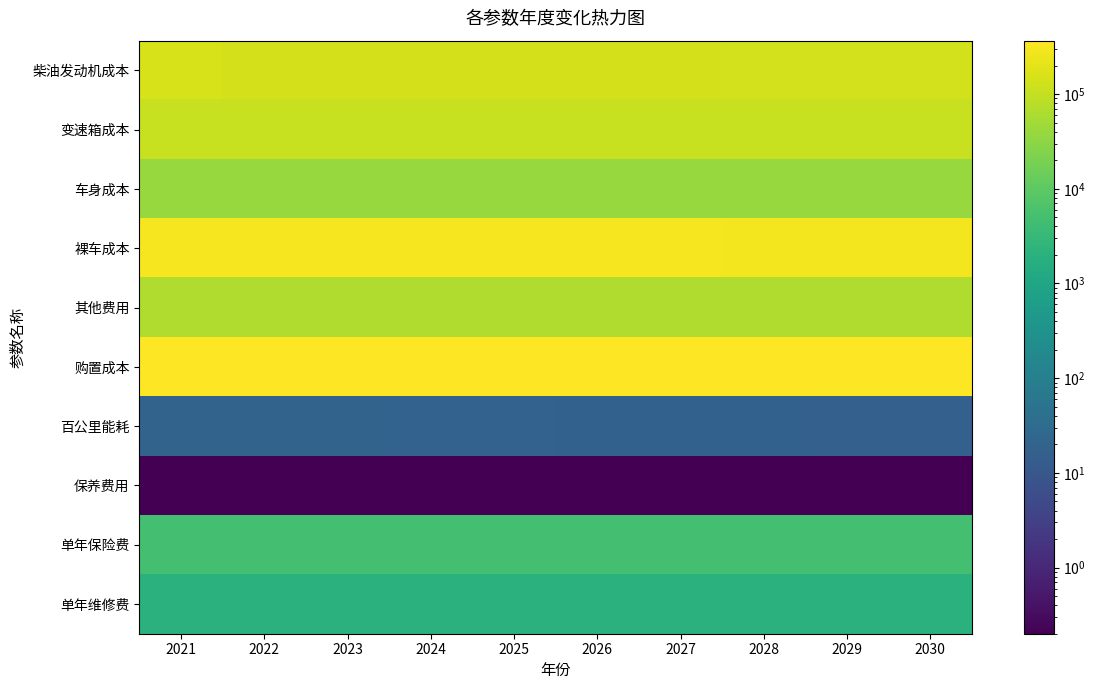

Reading right to left, extract all data points from this chart.

柴油发动机成本: 2030=136755.3	2029=138136.7	2028=139532.0	2027=140941.4	2026=142365.0	2025=143803.1	2024=145255.6	2023=146722.9	2022=148204.9	2021=149701.9
变速箱成本: 2030=112276.4	2029=112276.4	2028=112276.4	2027=112276.4	2026=112276.4	2025=112276.4	2024=112276.4	2023=112276.4	2022=112276.4	2021=112276.4
车身成本: 2030=40000.0	2029=40000.0	2028=40000.0	2027=40000.0	2026=40000.0	2025=40000.0	2024=40000.0	2023=40000.0	2022=40000.0	2021=40000.0
裸车成本: 2030=289031.7	2029=290413.1	2028=291808.4	2027=293217.8	2026=294641.5	2025=296079.5	2024=297532.1	2023=298999.3	2022=300481.3	2021=301978.4
其他费用: 2030=64034.2	2029=64126.3	2028=64219.4	2027=64313.3	2026=64408.3	2025=64504.1	2024=64601.0	2023=64698.8	2022=64797.7	2021=64897.5
购置成本: 2030=353066.0	2029=354539.4	2028=356027.8	2027=357531.2	2026=359049.7	2025=360583.7	2024=362133.1	2023=363698.1	2022=365279.0	2021=366875.8
百公里能耗: 2030=16.7	2029=17.0	2028=17.4	2027=17.7	2026=18.1	2025=18.4	2024=18.8	2023=19.2	2022=19.6	2021=20.0
保养费用: 2030=0.2	2029=0.2	2028=0.2	2027=0.2	2026=0.2	2025=0.2	2024=0.2	2023=0.2	2022=0.2	2021=0.2
单年保险费: 2030=5000.0	2029=5000.0	2028=5000.0	2027=5000.0	2026=5000.0	2025=5000.0	2024=5000.0	2023=5000.0	2022=5000.0	2021=5000.0
单年维修费: 2030=2000.0	2029=2000.0	2028=2000.0	2027=2000.0	2026=2000.0	2025=2000.0	2024=2000.0	2023=2000.0	2022=2000.0	2021=2000.0